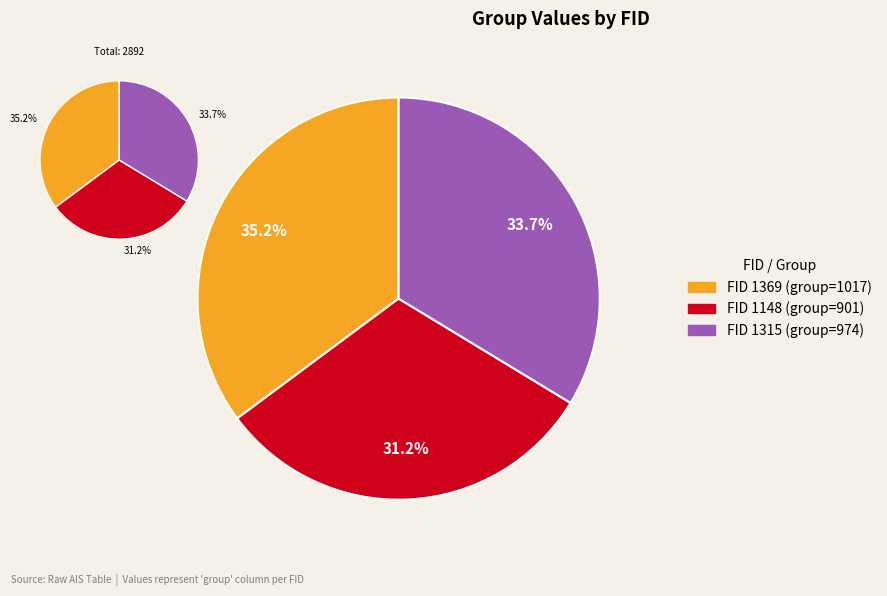

Which category has the biggest portion of the pie?

1369